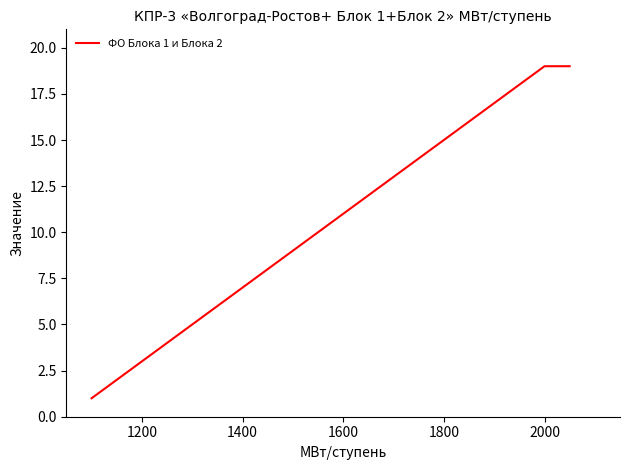

What is the difference between the maximum and minimum values?

18